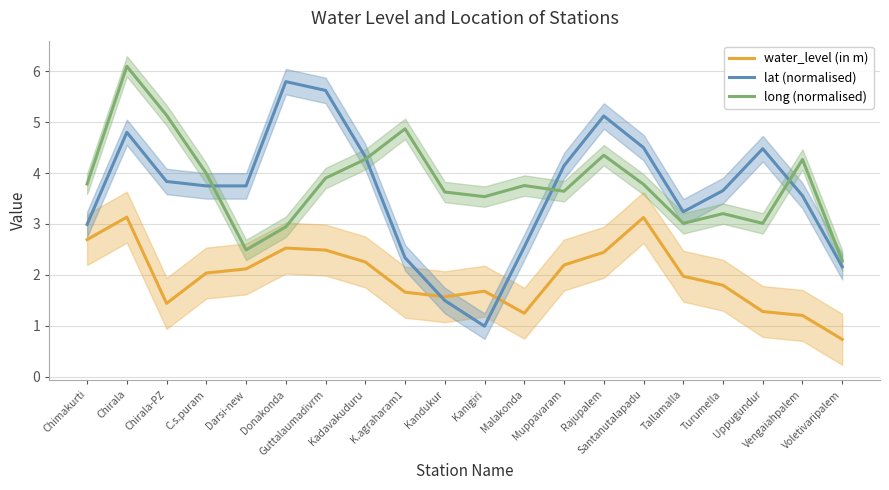

Reading right to left, transcribe all the data shown in this chart.

water_level (in m): Voletivaripalem=0.7	Vengaiahpalem=1.2	Uppugundur=1.3	Turumella=1.8	Tallamalla=2.0	Santanutalapadu=3.1	Rajupalem=2.4	Muppavaram=2.2	Malakonda=1.2	Kanigiri=1.7	Kandukur=1.6	K.agraharam1=1.7	Kadavakuduru=2.3	Guttalaumadivrm=2.5	Donakonda=2.5	Darsi-new=2.1	C.s.puram=2.0	Chirala-PZ=1.4	Chirala=3.1	Chimakurti=2.7
lat (normalised): Voletivaripalem=2.2	Vengaiahpalem=3.6	Uppugundur=4.5	Turumella=3.7	Tallamalla=3.2	Santanutalapadu=4.5	Rajupalem=5.1	Muppavaram=4.1	Malakonda=2.5	Kanigiri=1.0	Kandukur=1.5	K.agraharam1=2.3	Kadavakuduru=4.3	Guttalaumadivrm=5.6	Donakonda=5.8	Darsi-new=3.7	C.s.puram=3.7	Chirala-PZ=3.8	Chirala=4.8	Chimakurti=3.0
long (normalised): Voletivaripalem=2.3	Vengaiahpalem=4.3	Uppugundur=3.0	Turumella=3.2	Tallamalla=3.0	Santanutalapadu=3.8	Rajupalem=4.3	Muppavaram=3.6	Malakonda=3.8	Kanigiri=3.5	Kandukur=3.6	K.agraharam1=4.9	Kadavakuduru=4.3	Guttalaumadivrm=3.9	Donakonda=2.9	Darsi-new=2.5	C.s.puram=4.0	Chirala-PZ=5.1	Chirala=6.1	Chimakurti=3.8